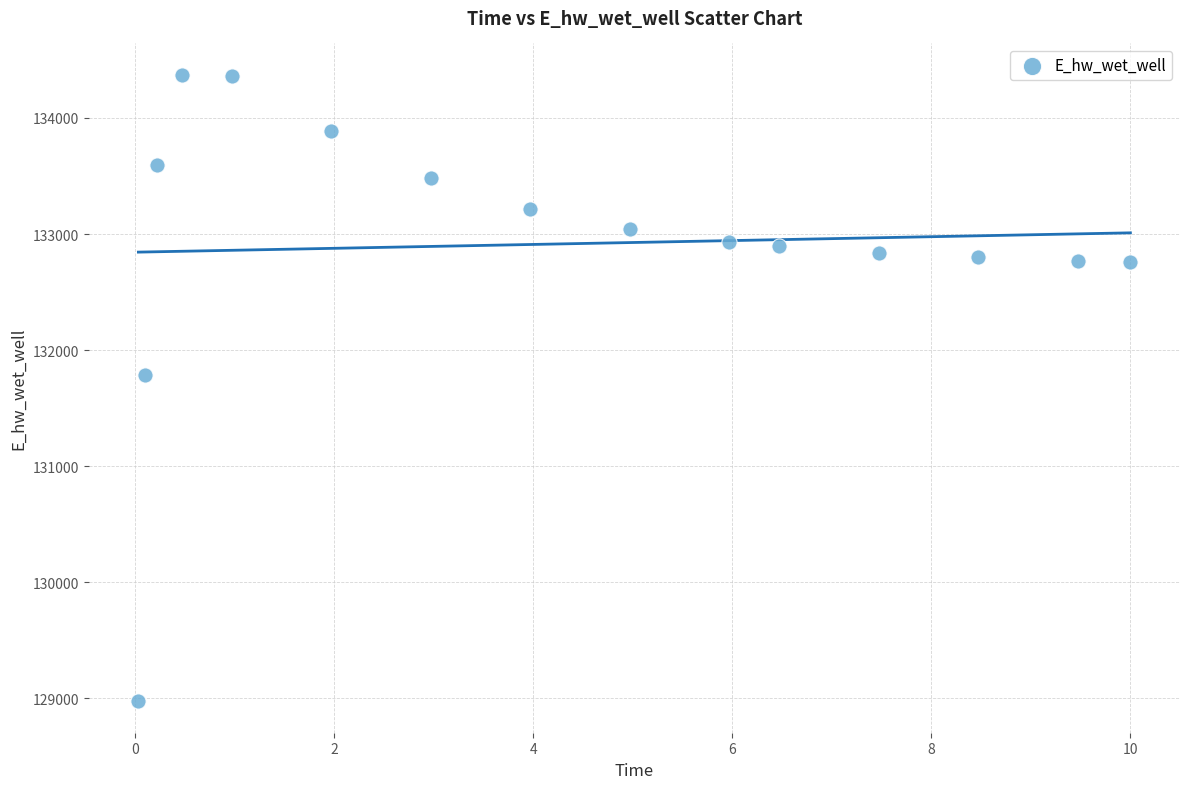

What Y value in the scatter plot is closest to 131673?

131790.2